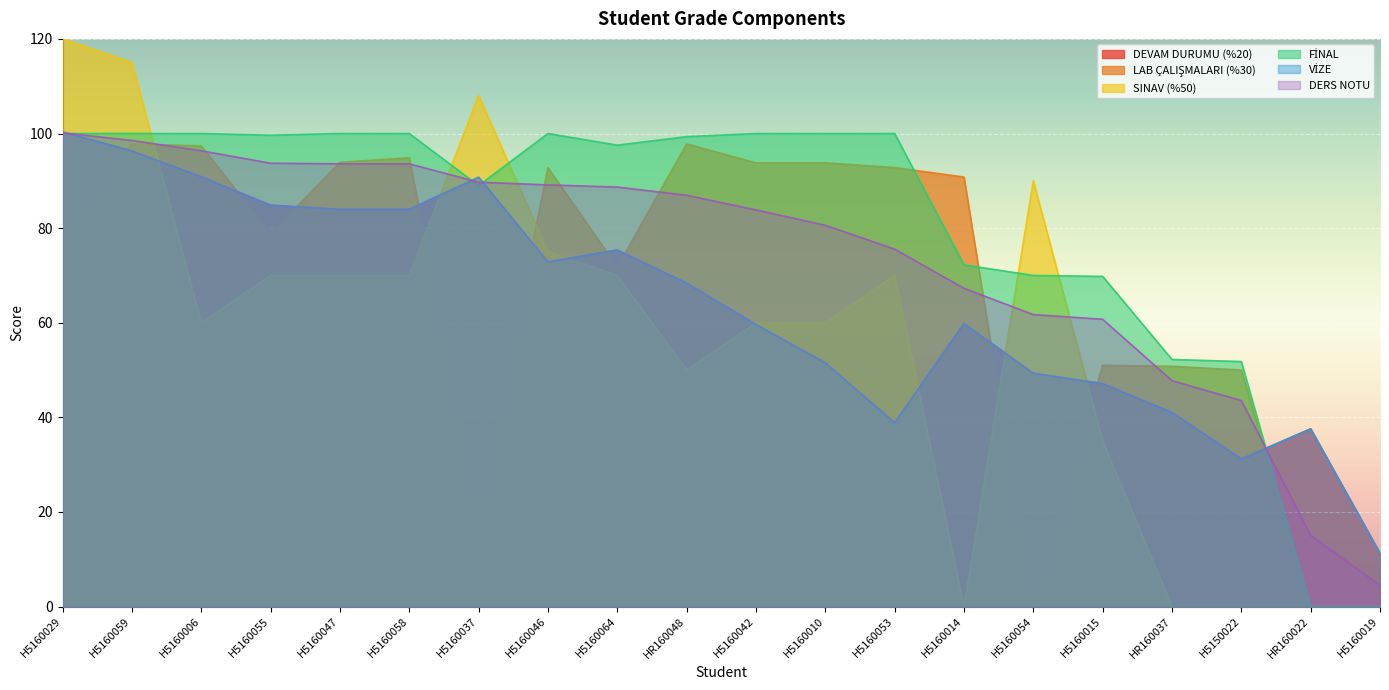

What is the total value across all series at H5160064?

478.8